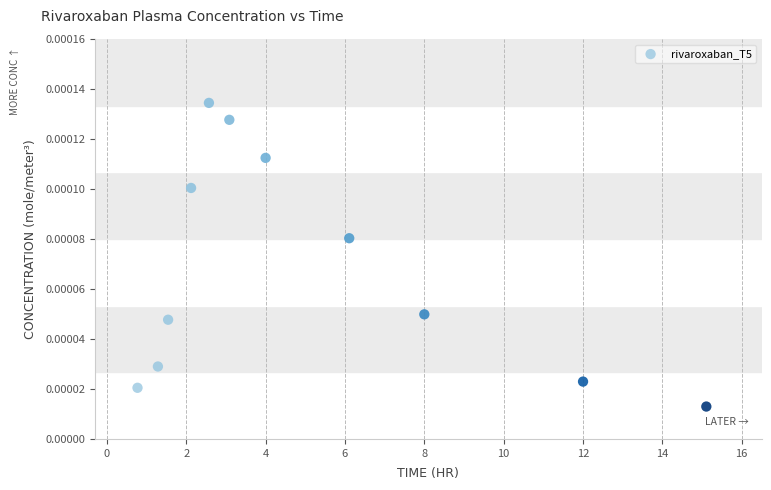

What is the average X value?

5.1